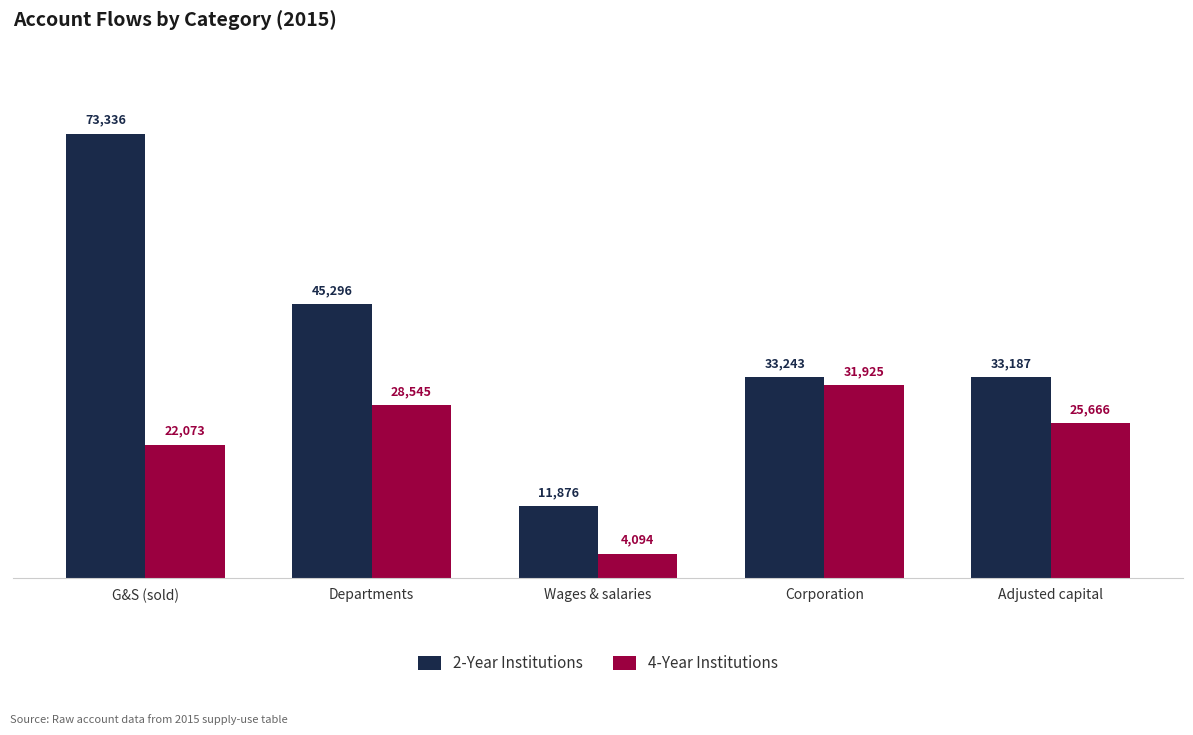

At which label does 4-Year Institutions reach its peak?

Corporation